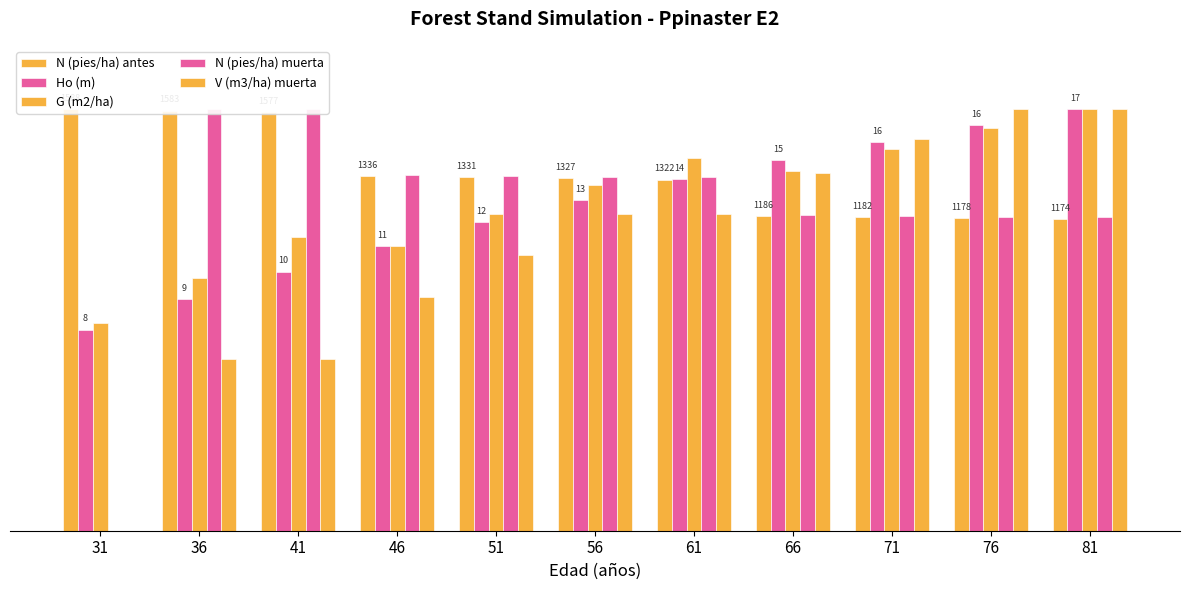

How many data points in N (pies/ha) antes are less than 83?

4